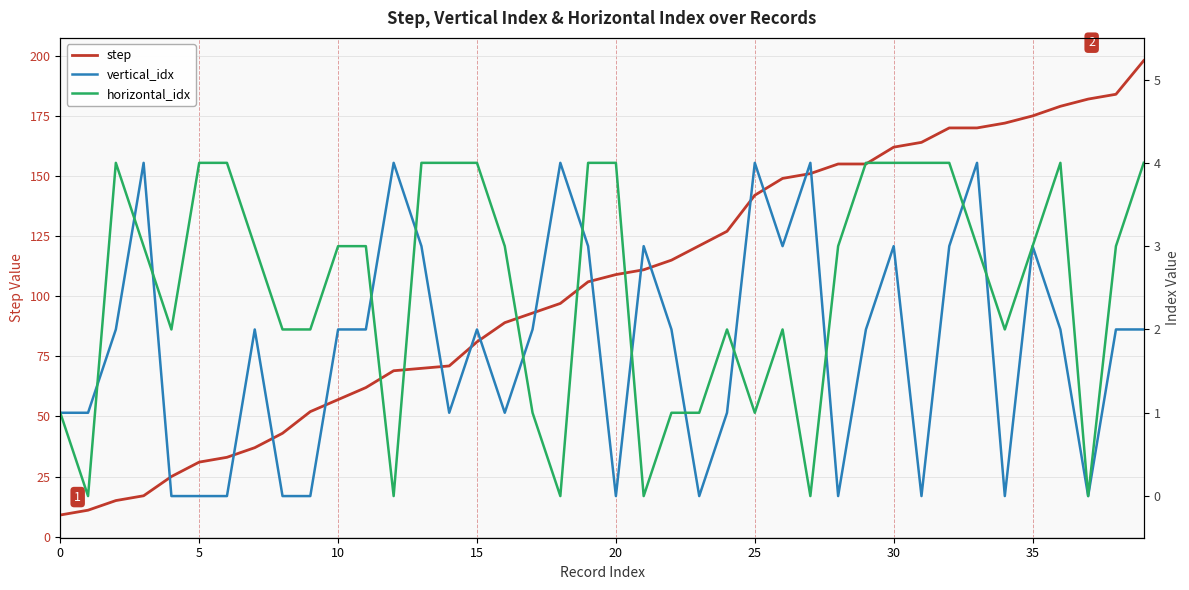

What is the sum of all vertical_idx values?

72